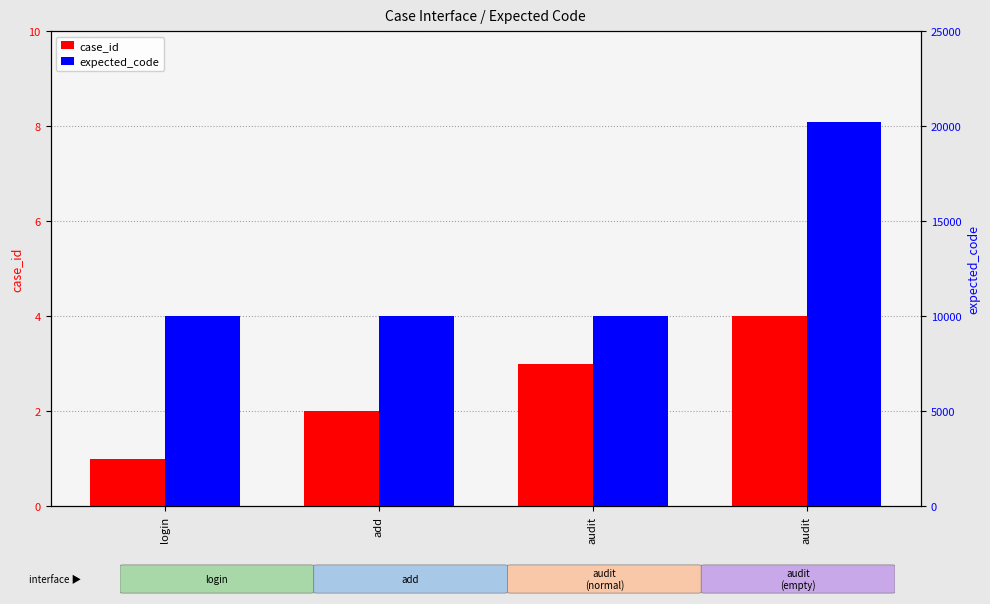

Reading left to right, what are all the values shown in this chart?

case_id: 1	2	3	4
expected_code: 10001	10001	10001	20203